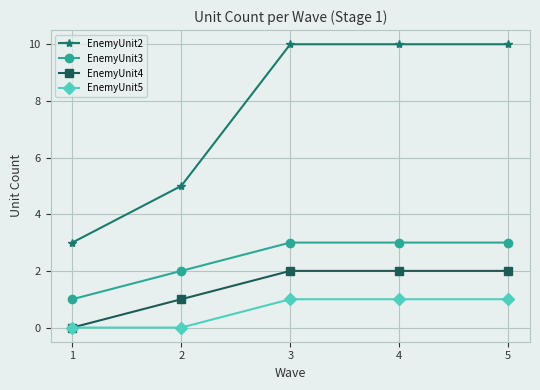

Count the EnemyUnit2 values in the range 5 to 10.

4